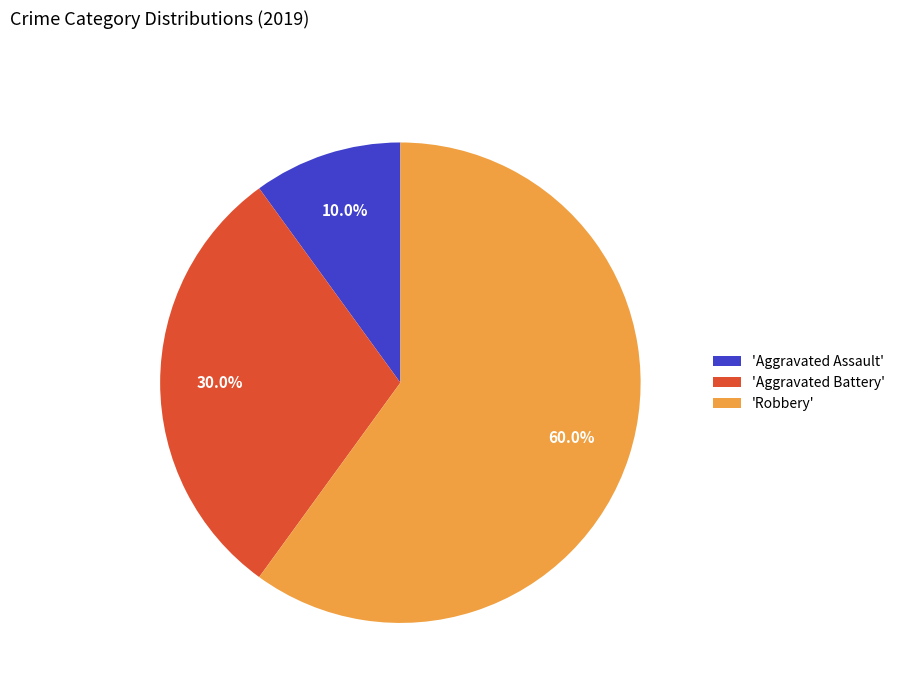

How much of the chart is everything except 'Aggravated Assault'?

90.0%